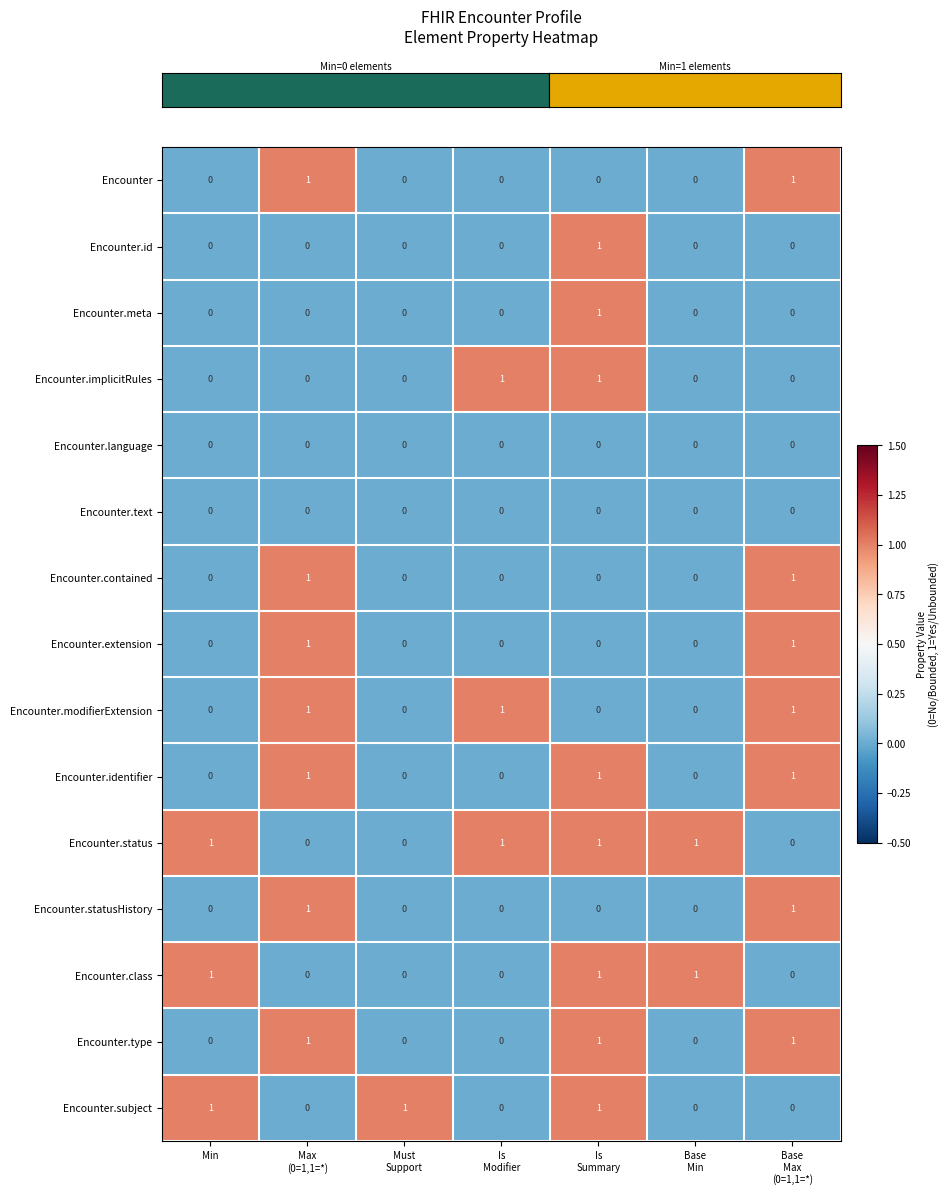

The value of Encounter at Min is 1. True or false?

False